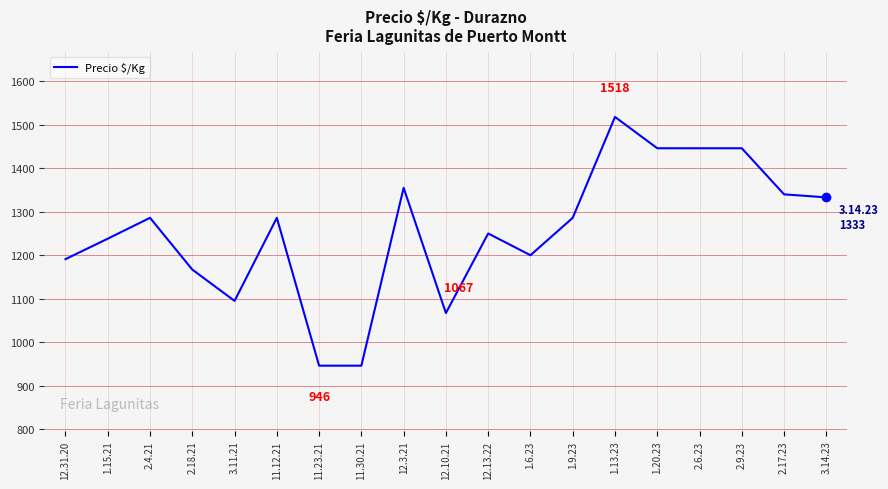

What is the change in value from 11.30.21 to 3.14.23?

+387